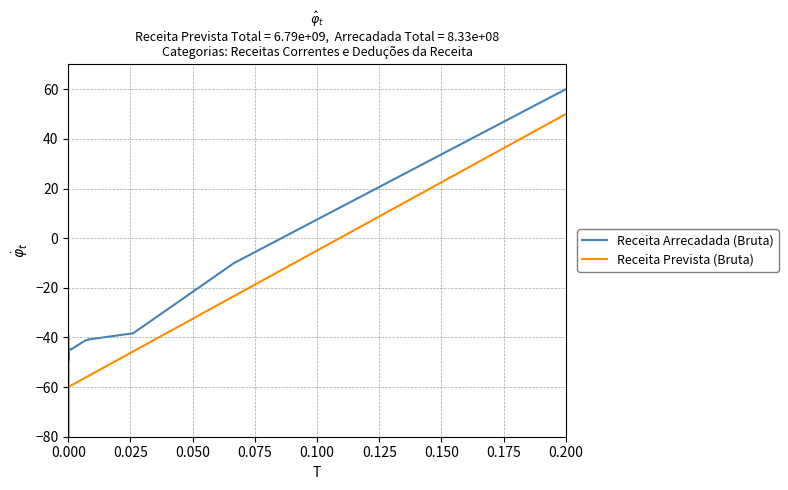

What is the label of the 33rd point from the right?

0.175